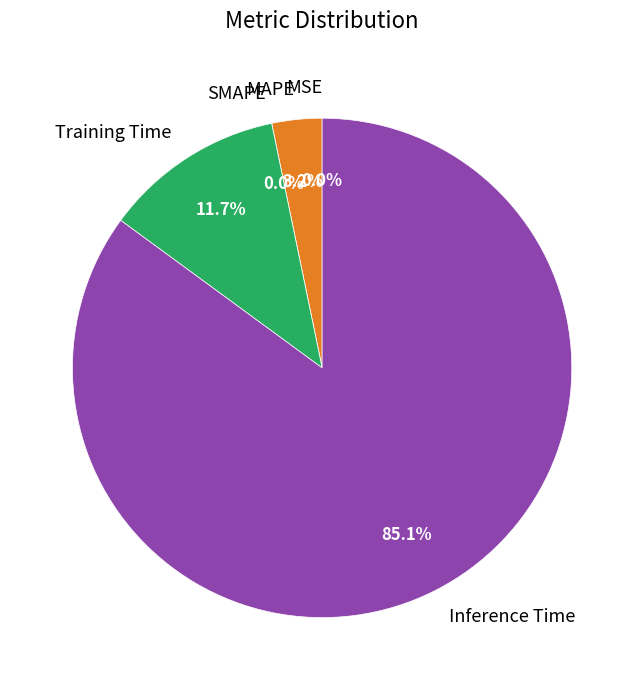

To the nearest percent, what portion does Inference Time represent?

85%